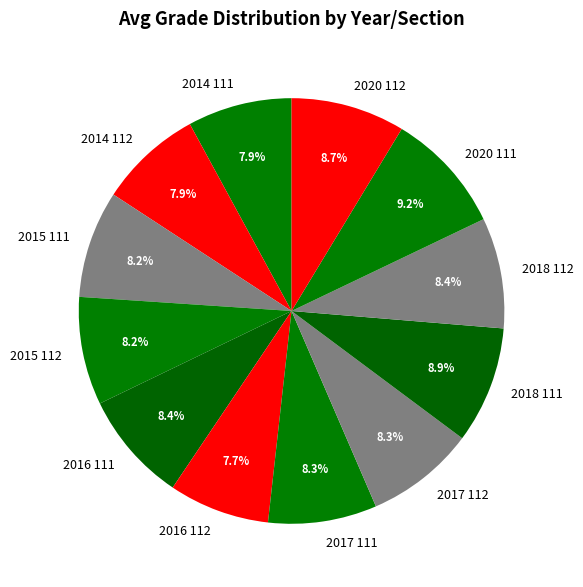

Approximately how many times larger is the value at 2016 111 compared to 2020 111?

0.9